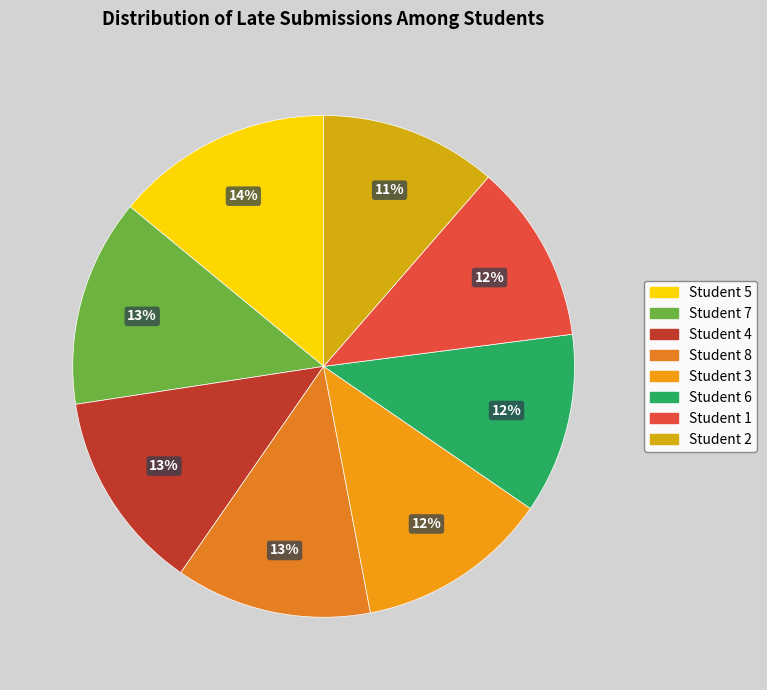

To the nearest percent, what is the average slice percentage?

12%